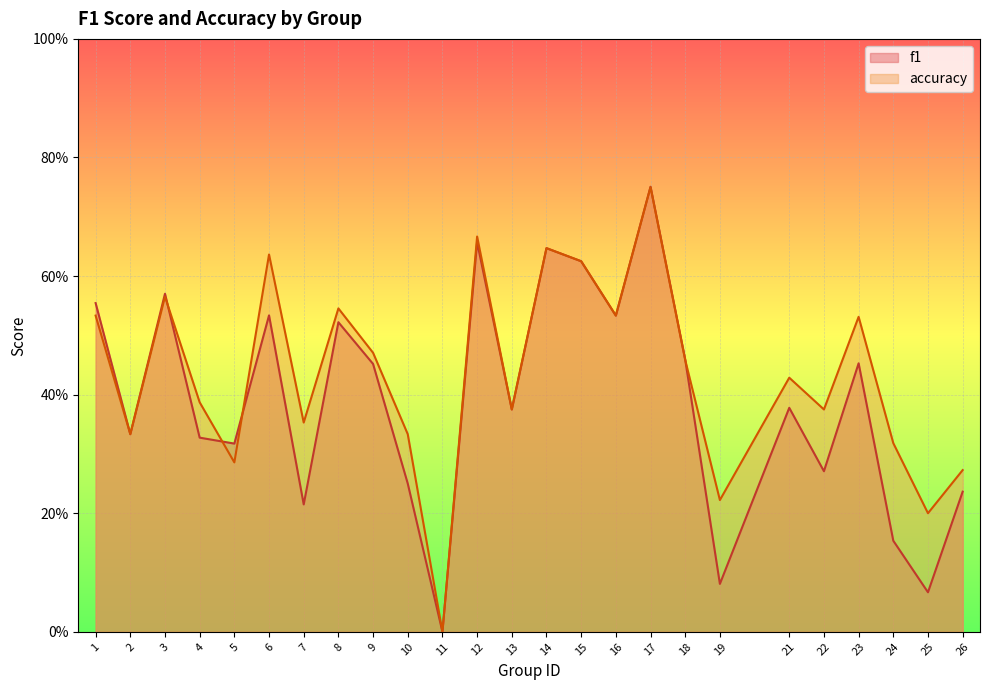

What is the difference between the maximum and second lowest values in the f1 series?

0.7